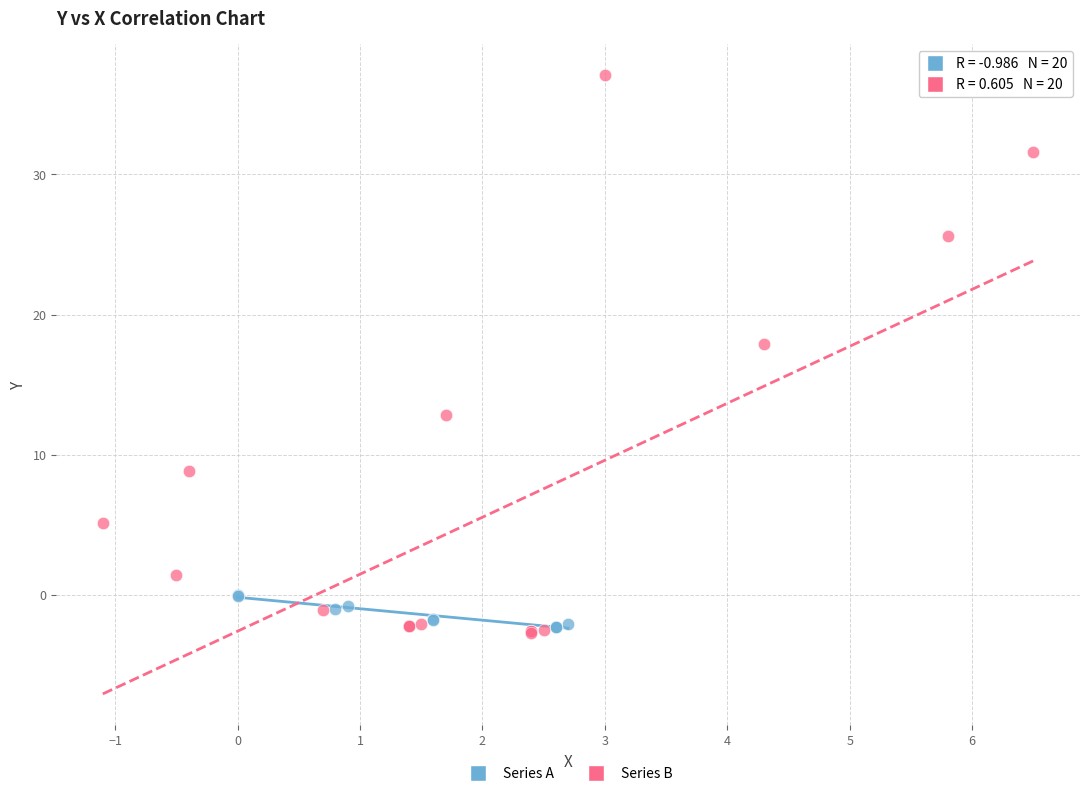

Which series reaches the maximum Y coordinate?

Series B